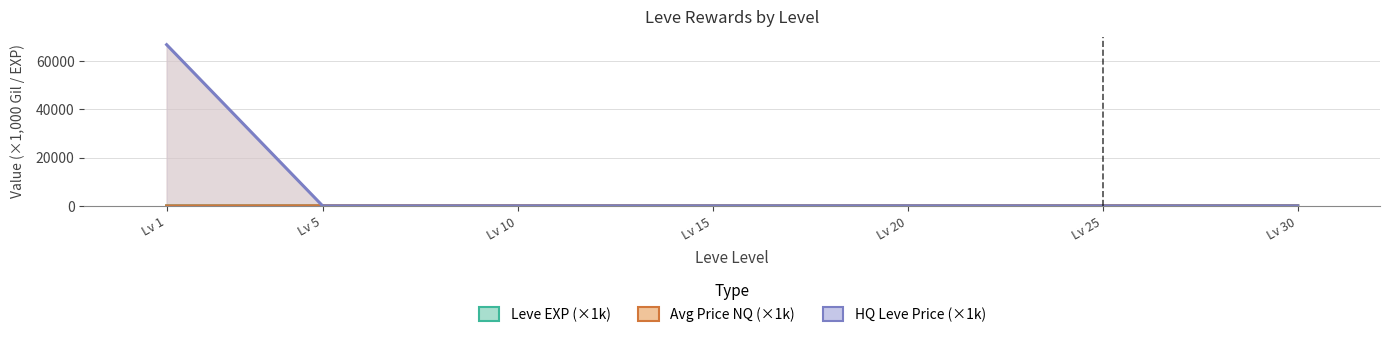

At which label does Avg Price NQ (×1k) reach its peak?

Lv 5